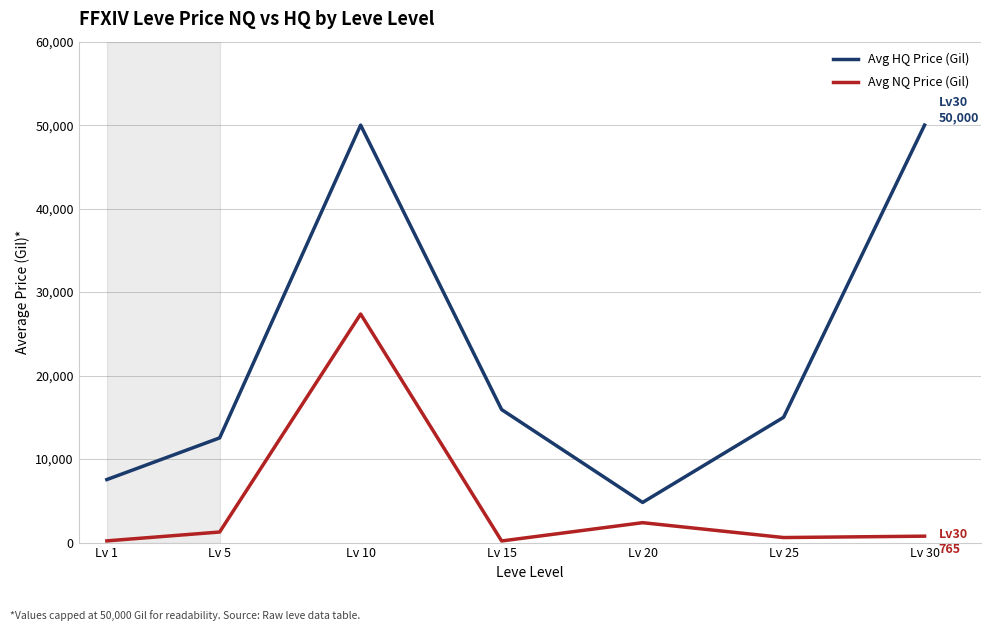

Between Lv 5 and Lv 30, which series saw the biggest shift?

Avg HQ Price (Gil)